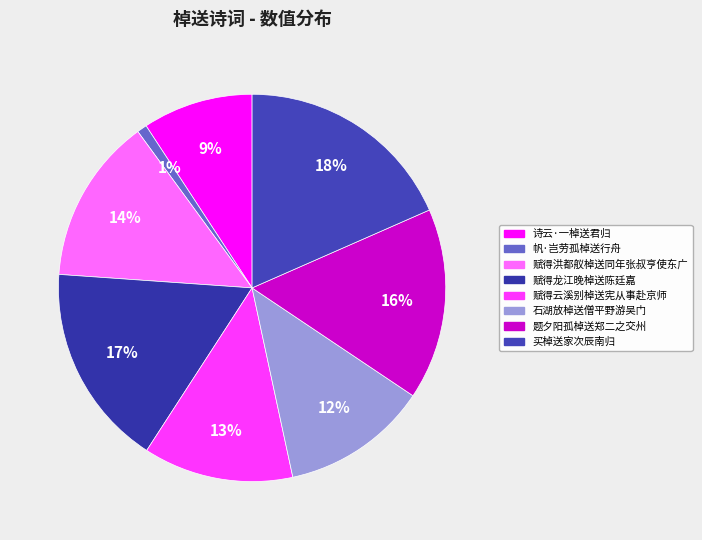

The 赋得龙江晚棹送陈廷嘉 slice represents 17% of the pie. True or false?

True